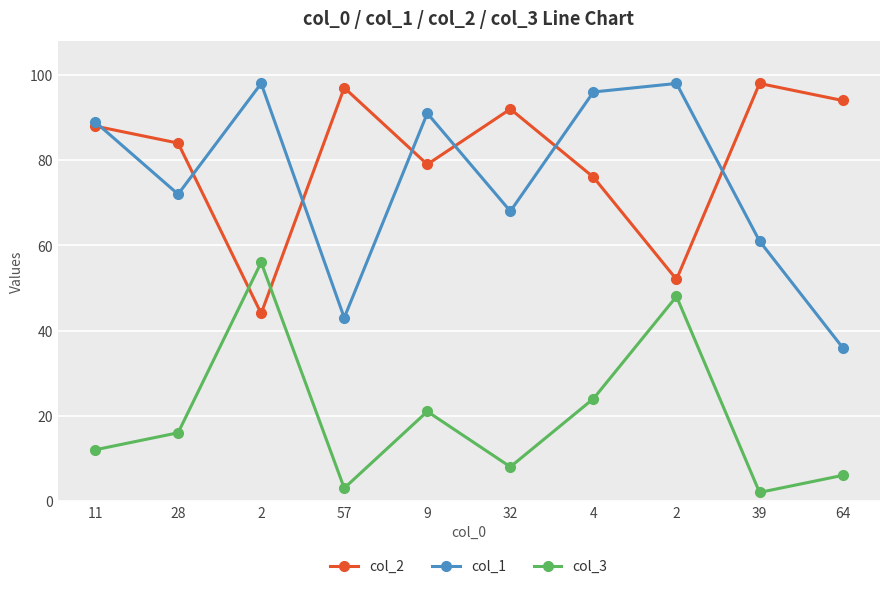

How many interior local valleys does the col_1 series have?

3